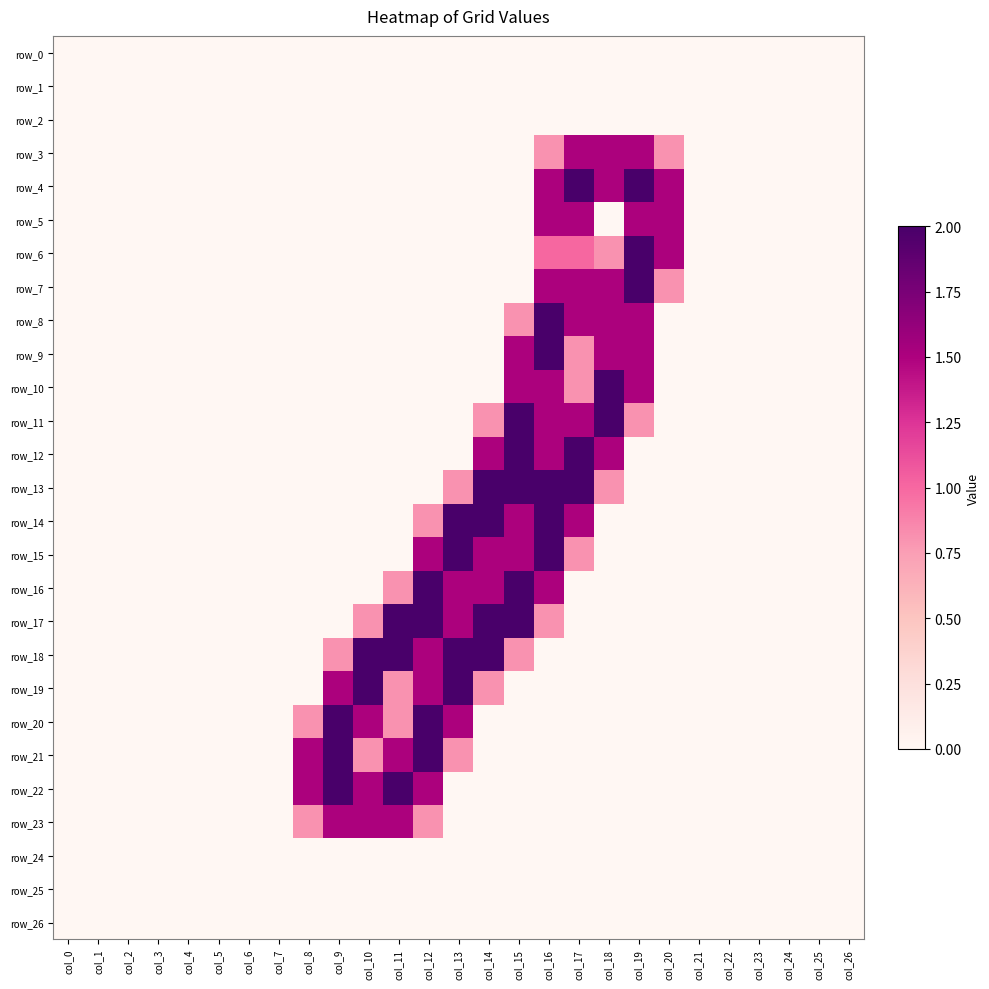

Reading right to left, transcribe all the data shown in this chart.

row_0: 0.0	0.0	0.0	0.0	0.0	0.0	0.0	0.0	0.0	0.0	0.0	0.0	0.0	0.0	0.0	0.0	0.0	0.0	0.0	0.0	0.0	0.0	0.0	0.0	0.0	0.0	0.0
row_1: 0.0	0.0	0.0	0.0	0.0	0.0	0.0	0.0	0.0	0.0	0.0	0.0	0.0	0.0	0.0	0.0	0.0	0.0	0.0	0.0	0.0	0.0	0.0	0.0	0.0	0.0	0.0
row_2: 0.0	0.0	0.0	0.0	0.0	0.0	0.0	0.0	0.0	0.0	0.0	0.0	0.0	0.0	0.0	0.0	0.0	0.0	0.0	0.0	0.0	0.0	0.0	0.0	0.0	0.0	0.0
row_3: 0.0	0.0	0.0	0.0	0.0	0.0	0.8	1.5	1.5	1.5	0.8	0.0	0.0	0.0	0.0	0.0	0.0	0.0	0.0	0.0	0.0	0.0	0.0	0.0	0.0	0.0	0.0
row_4: 0.0	0.0	0.0	0.0	0.0	0.0	1.5	2.0	1.5	2.0	1.5	0.0	0.0	0.0	0.0	0.0	0.0	0.0	0.0	0.0	0.0	0.0	0.0	0.0	0.0	0.0	0.0
row_5: 0.0	0.0	0.0	0.0	0.0	0.0	1.5	1.5	0.0	1.5	1.5	0.0	0.0	0.0	0.0	0.0	0.0	0.0	0.0	0.0	0.0	0.0	0.0	0.0	0.0	0.0	0.0
row_6: 0.0	0.0	0.0	0.0	0.0	0.0	1.5	2.0	0.8	1.0	1.0	0.0	0.0	0.0	0.0	0.0	0.0	0.0	0.0	0.0	0.0	0.0	0.0	0.0	0.0	0.0	0.0
row_7: 0.0	0.0	0.0	0.0	0.0	0.0	0.8	2.0	1.5	1.5	1.5	0.0	0.0	0.0	0.0	0.0	0.0	0.0	0.0	0.0	0.0	0.0	0.0	0.0	0.0	0.0	0.0
row_8: 0.0	0.0	0.0	0.0	0.0	0.0	0.0	1.5	1.5	1.5	2.0	0.8	0.0	0.0	0.0	0.0	0.0	0.0	0.0	0.0	0.0	0.0	0.0	0.0	0.0	0.0	0.0
row_9: 0.0	0.0	0.0	0.0	0.0	0.0	0.0	1.5	1.5	0.8	2.0	1.5	0.0	0.0	0.0	0.0	0.0	0.0	0.0	0.0	0.0	0.0	0.0	0.0	0.0	0.0	0.0
row_10: 0.0	0.0	0.0	0.0	0.0	0.0	0.0	1.5	2.0	0.8	1.5	1.5	0.0	0.0	0.0	0.0	0.0	0.0	0.0	0.0	0.0	0.0	0.0	0.0	0.0	0.0	0.0
row_11: 0.0	0.0	0.0	0.0	0.0	0.0	0.0	0.8	2.0	1.5	1.5	2.0	0.8	0.0	0.0	0.0	0.0	0.0	0.0	0.0	0.0	0.0	0.0	0.0	0.0	0.0	0.0
row_12: 0.0	0.0	0.0	0.0	0.0	0.0	0.0	0.0	1.5	2.0	1.5	2.0	1.5	0.0	0.0	0.0	0.0	0.0	0.0	0.0	0.0	0.0	0.0	0.0	0.0	0.0	0.0
row_13: 0.0	0.0	0.0	0.0	0.0	0.0	0.0	0.0	0.8	2.0	2.0	2.0	2.0	0.8	0.0	0.0	0.0	0.0	0.0	0.0	0.0	0.0	0.0	0.0	0.0	0.0	0.0
row_14: 0.0	0.0	0.0	0.0	0.0	0.0	0.0	0.0	0.0	1.5	2.0	1.5	2.0	2.0	0.8	0.0	0.0	0.0	0.0	0.0	0.0	0.0	0.0	0.0	0.0	0.0	0.0
row_15: 0.0	0.0	0.0	0.0	0.0	0.0	0.0	0.0	0.0	0.8	2.0	1.5	1.5	2.0	1.5	0.0	0.0	0.0	0.0	0.0	0.0	0.0	0.0	0.0	0.0	0.0	0.0
row_16: 0.0	0.0	0.0	0.0	0.0	0.0	0.0	0.0	0.0	0.0	1.5	2.0	1.5	1.5	2.0	0.8	0.0	0.0	0.0	0.0	0.0	0.0	0.0	0.0	0.0	0.0	0.0
row_17: 0.0	0.0	0.0	0.0	0.0	0.0	0.0	0.0	0.0	0.0	0.8	2.0	2.0	1.5	2.0	2.0	0.8	0.0	0.0	0.0	0.0	0.0	0.0	0.0	0.0	0.0	0.0
row_18: 0.0	0.0	0.0	0.0	0.0	0.0	0.0	0.0	0.0	0.0	0.0	0.8	2.0	2.0	1.5	2.0	2.0	0.8	0.0	0.0	0.0	0.0	0.0	0.0	0.0	0.0	0.0
row_19: 0.0	0.0	0.0	0.0	0.0	0.0	0.0	0.0	0.0	0.0	0.0	0.0	0.8	2.0	1.5	0.8	2.0	1.5	0.0	0.0	0.0	0.0	0.0	0.0	0.0	0.0	0.0
row_20: 0.0	0.0	0.0	0.0	0.0	0.0	0.0	0.0	0.0	0.0	0.0	0.0	0.0	1.5	2.0	0.8	1.5	2.0	0.8	0.0	0.0	0.0	0.0	0.0	0.0	0.0	0.0
row_21: 0.0	0.0	0.0	0.0	0.0	0.0	0.0	0.0	0.0	0.0	0.0	0.0	0.0	0.8	2.0	1.5	0.8	2.0	1.5	0.0	0.0	0.0	0.0	0.0	0.0	0.0	0.0
row_22: 0.0	0.0	0.0	0.0	0.0	0.0	0.0	0.0	0.0	0.0	0.0	0.0	0.0	0.0	1.5	2.0	1.5	2.0	1.5	0.0	0.0	0.0	0.0	0.0	0.0	0.0	0.0
row_23: 0.0	0.0	0.0	0.0	0.0	0.0	0.0	0.0	0.0	0.0	0.0	0.0	0.0	0.0	0.8	1.5	1.5	1.5	0.8	0.0	0.0	0.0	0.0	0.0	0.0	0.0	0.0
row_24: 0.0	0.0	0.0	0.0	0.0	0.0	0.0	0.0	0.0	0.0	0.0	0.0	0.0	0.0	0.0	0.0	0.0	0.0	0.0	0.0	0.0	0.0	0.0	0.0	0.0	0.0	0.0
row_25: 0.0	0.0	0.0	0.0	0.0	0.0	0.0	0.0	0.0	0.0	0.0	0.0	0.0	0.0	0.0	0.0	0.0	0.0	0.0	0.0	0.0	0.0	0.0	0.0	0.0	0.0	0.0
row_26: 0.0	0.0	0.0	0.0	0.0	0.0	0.0	0.0	0.0	0.0	0.0	0.0	0.0	0.0	0.0	0.0	0.0	0.0	0.0	0.0	0.0	0.0	0.0	0.0	0.0	0.0	0.0